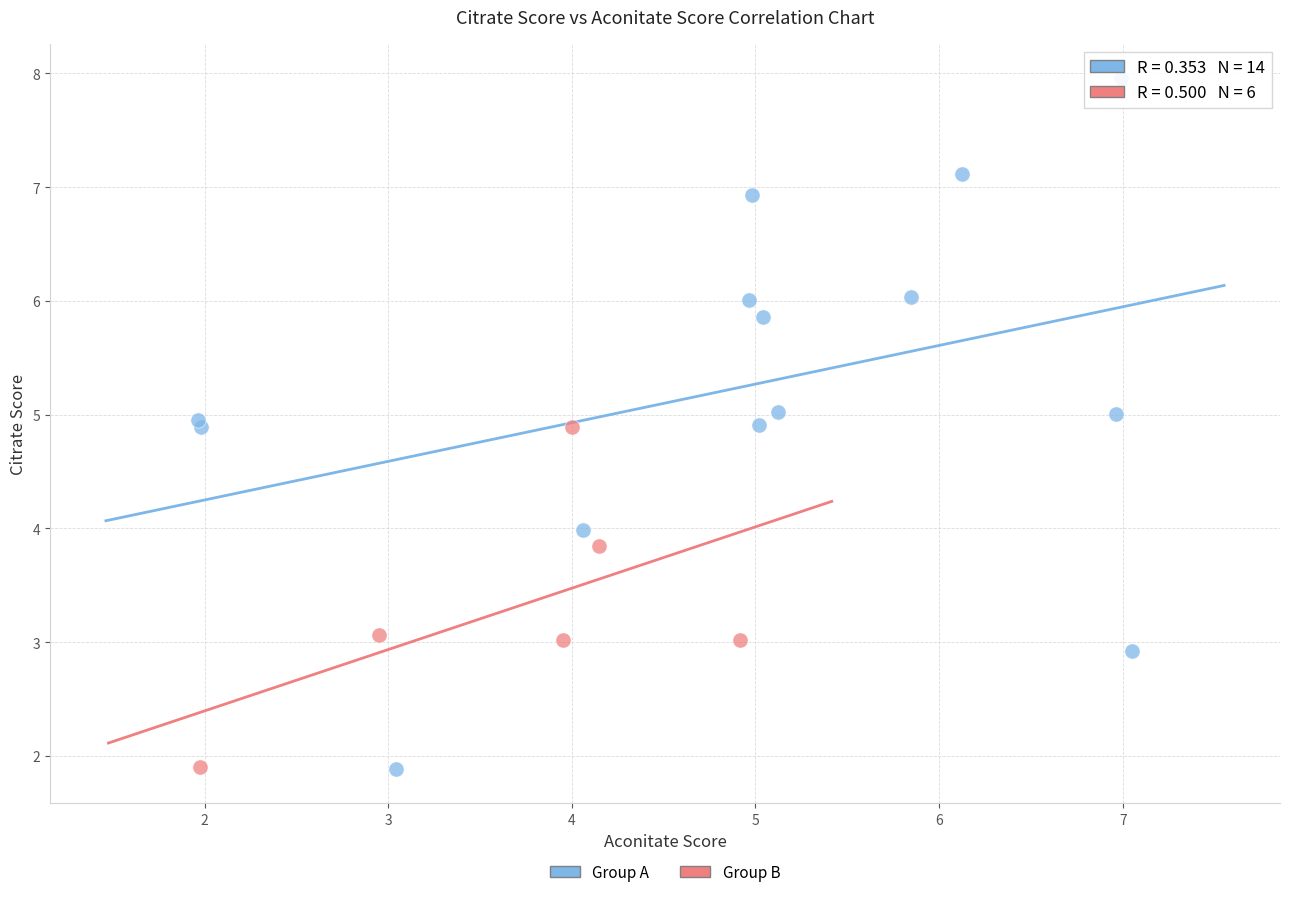

Which series contains the highest Y value?

Group A